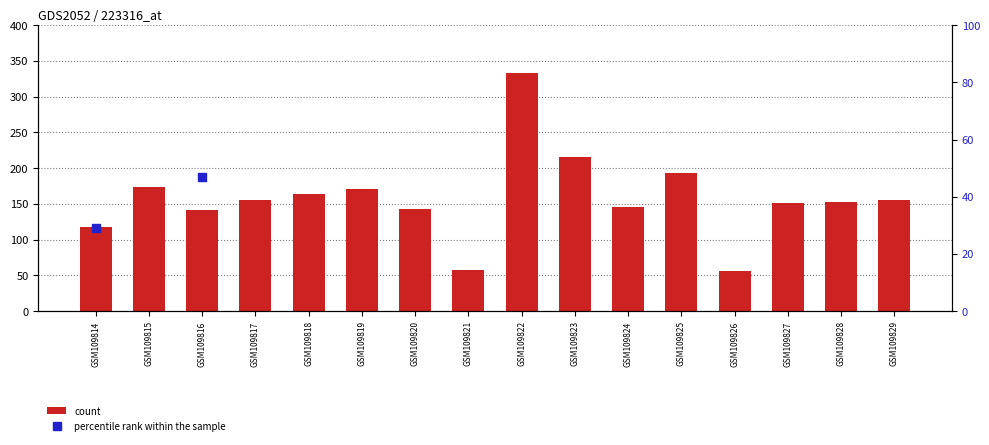

Which series contains the lowest Y value?

percentile rank within the sample